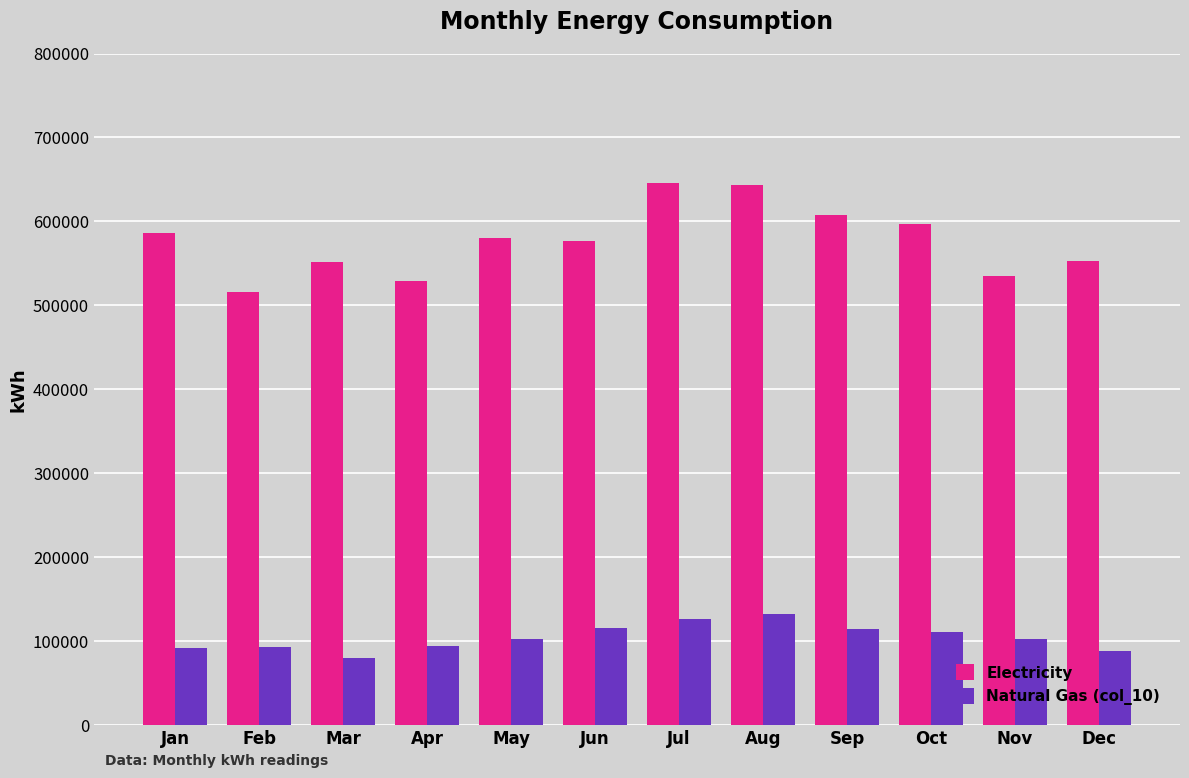

What is the highest value of the Natural Gas (col_10) series?

132161.4